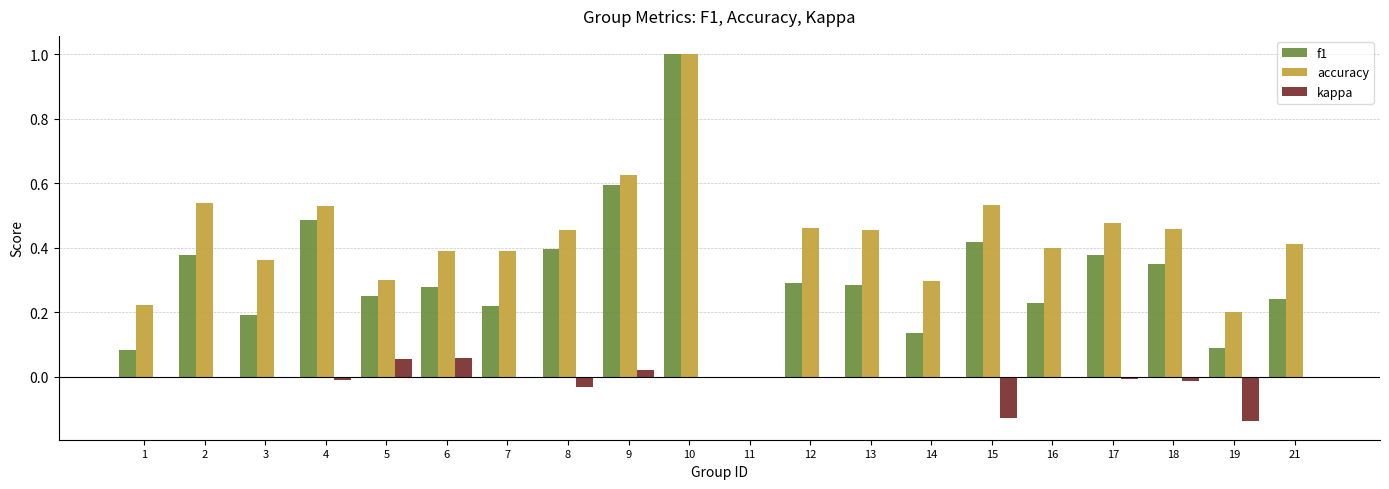

How many categories are shown in the chart?

20